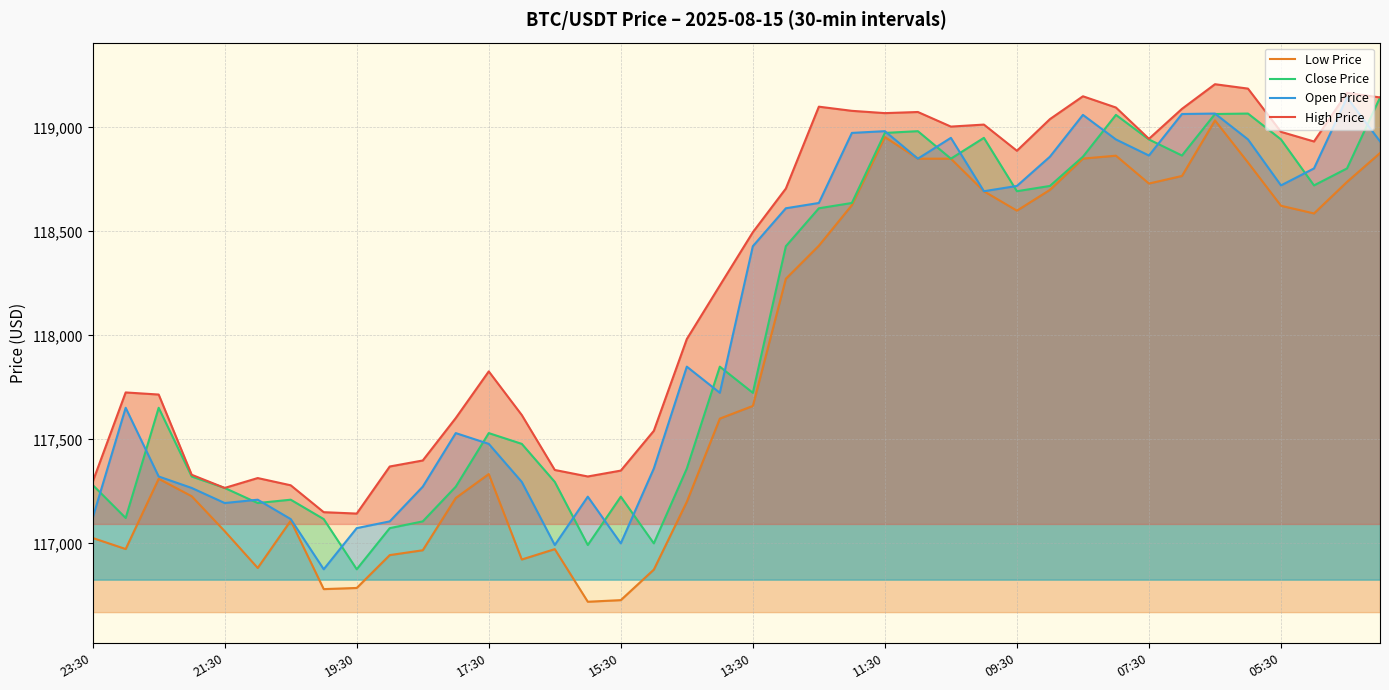

At which label does Close Price reach its minimum?

19:30